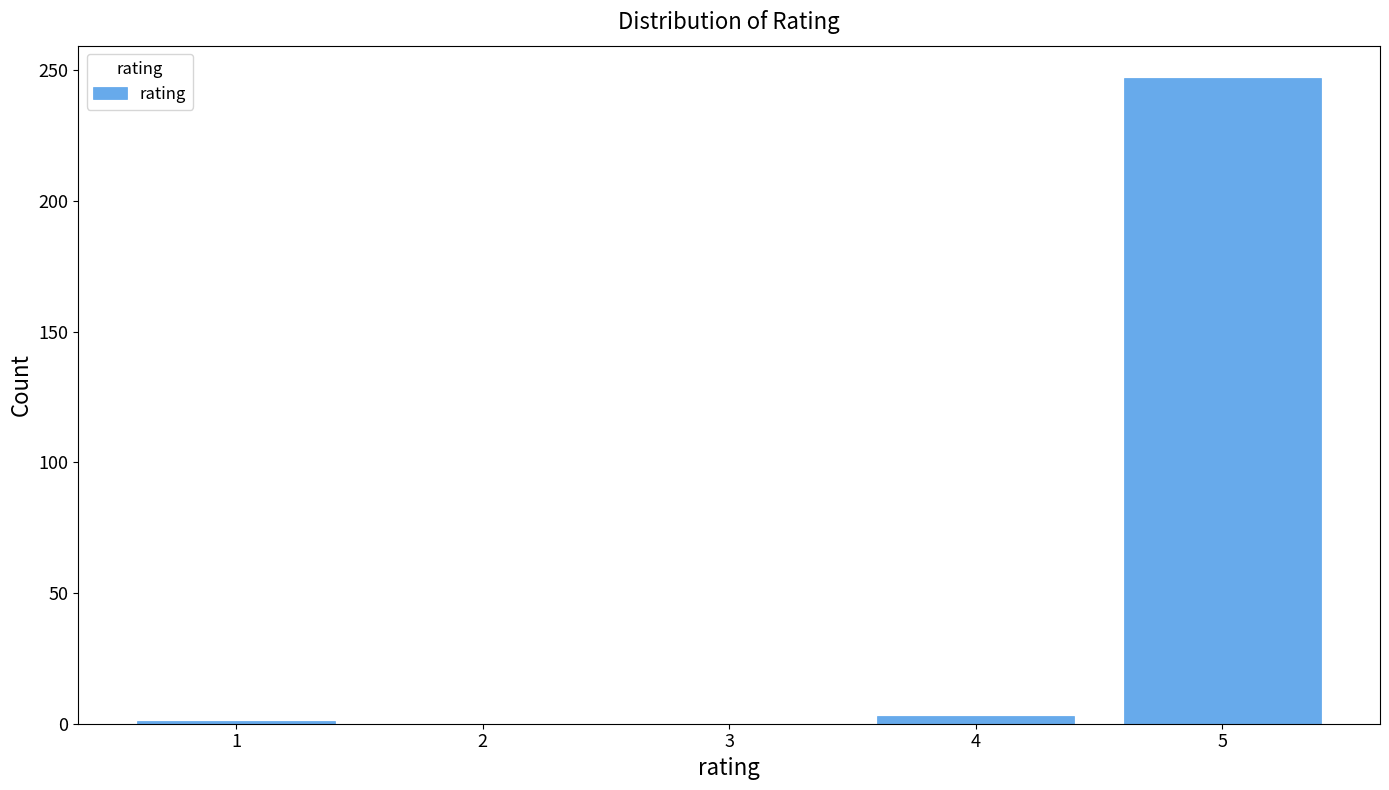

What is the maximum value shown in the chart?

247